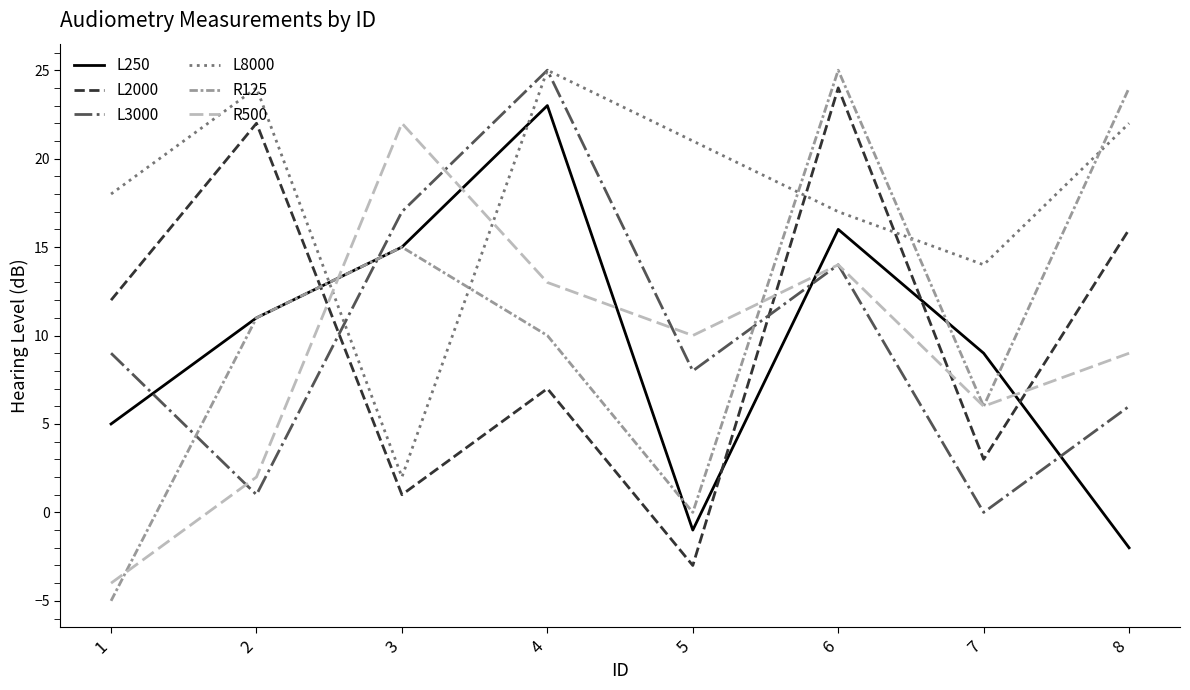

Does the chart display data point markers on the line(s)?

No